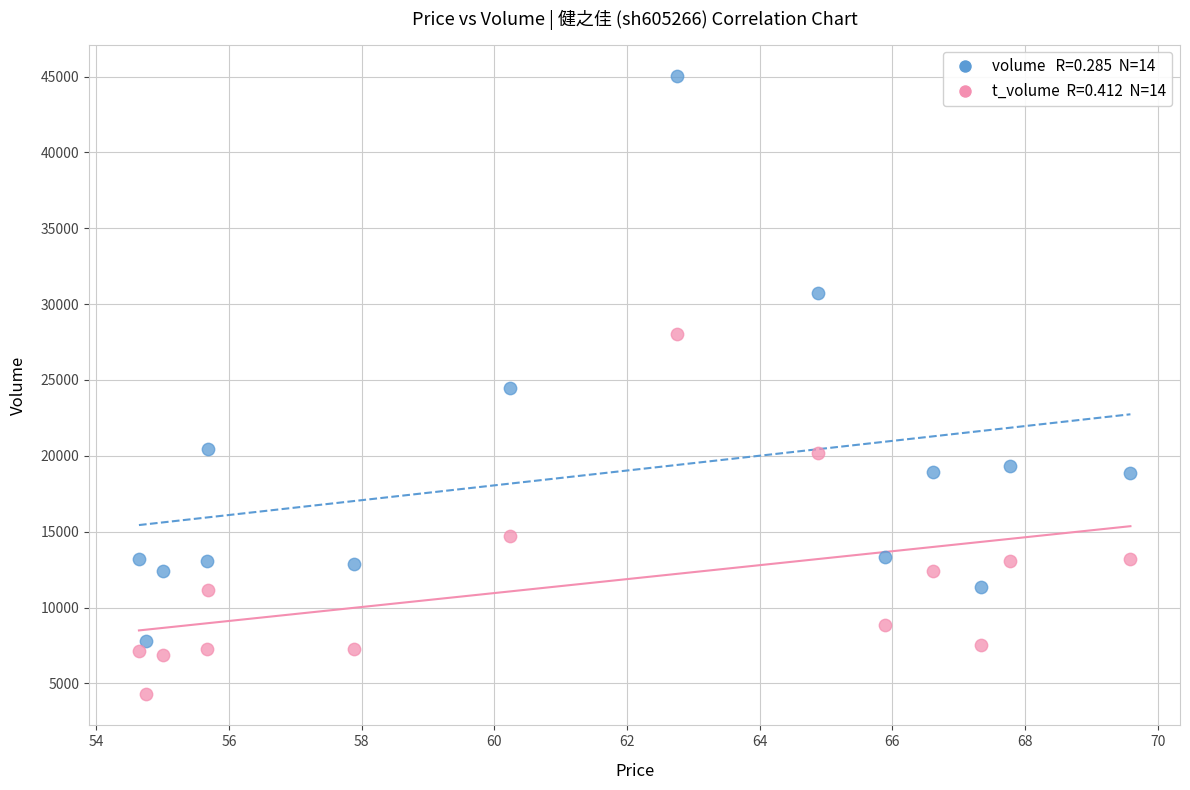

Across all data points, what is the range of Y values (max minus min)?

40795